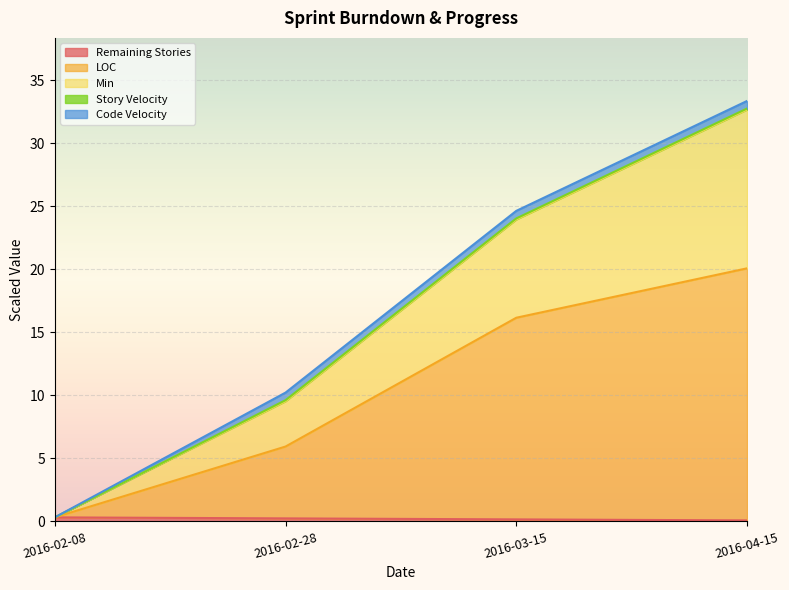

True or false: LOC and Min cross at least once.

False